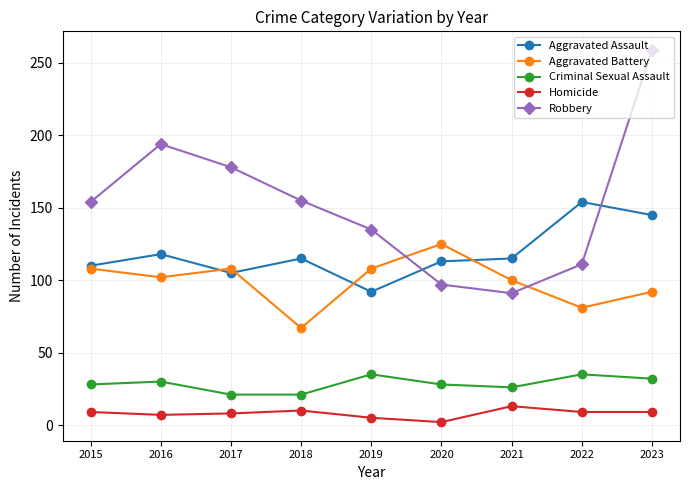

Is it true that Criminal Sexual Assault equals 8 at 2019?

False